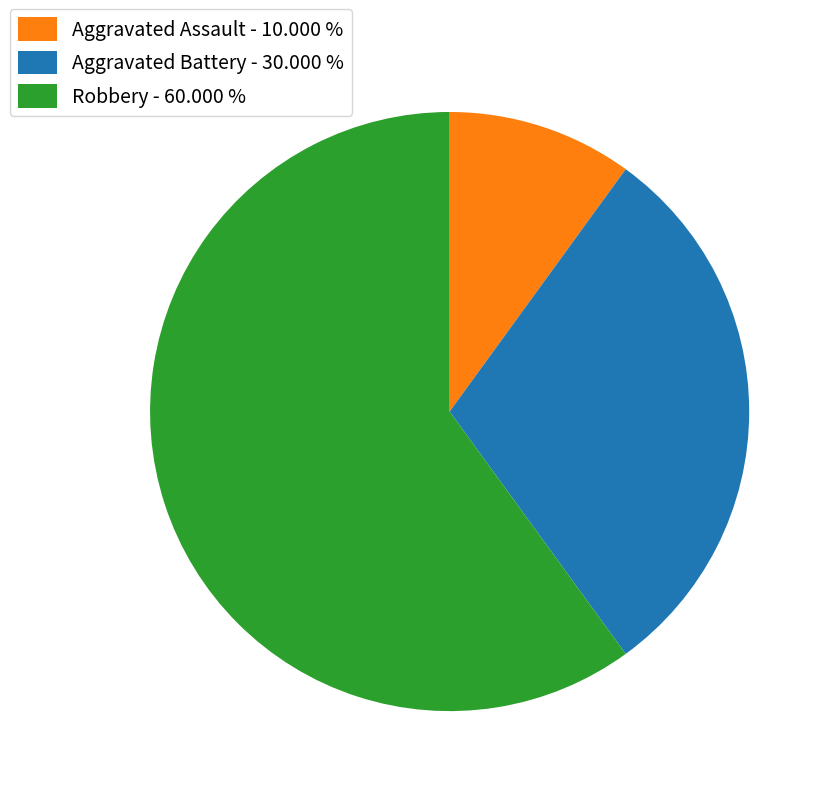

Is there a majority slice in this chart?

Yes